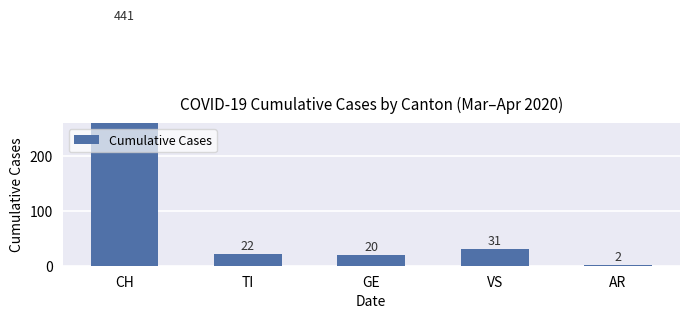

List the labels in order of value, smallest first.

AR, GE, TI, VS, CH